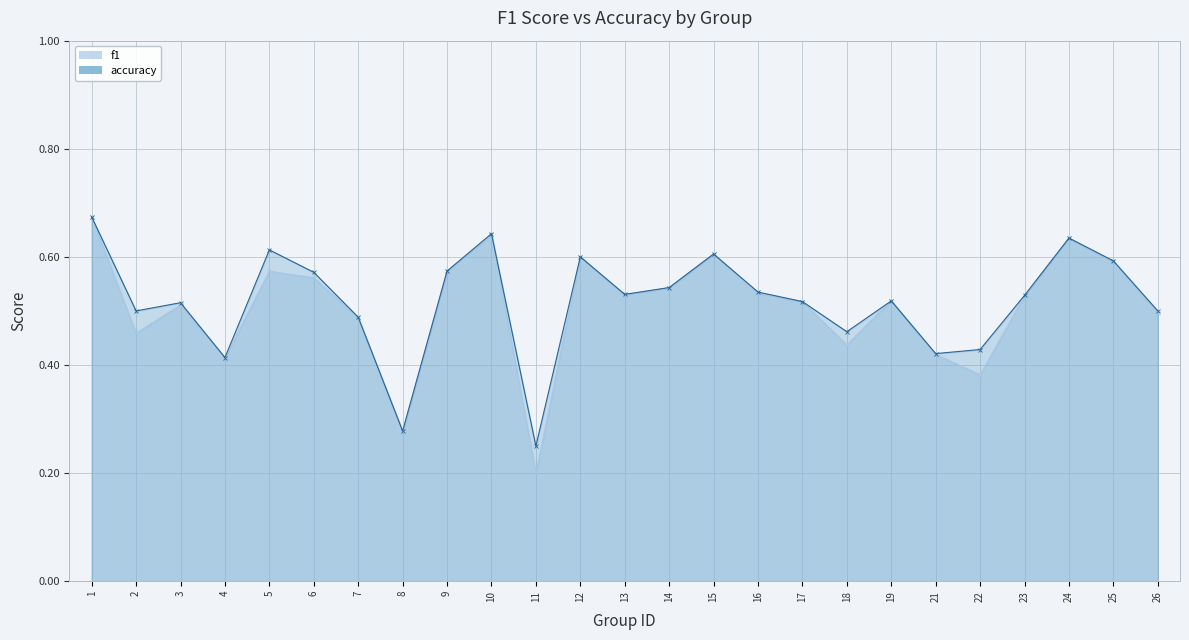

Reading left to right, extract all data points from this chart.

f1: 1=0.7	2=0.5	3=0.5	4=0.4	5=0.6	6=0.6	7=0.5	8=0.3	9=0.6	10=0.6	11=0.2	12=0.6	13=0.5	14=0.5	15=0.6	16=0.5	17=0.5	18=0.4	19=0.5	21=0.4	22=0.4	23=0.5	24=0.6	25=0.6	26=0.5
accuracy: 1=0.7	2=0.5	3=0.5	4=0.4	5=0.6	6=0.6	7=0.5	8=0.3	9=0.6	10=0.6	11=0.2	12=0.6	13=0.5	14=0.5	15=0.6	16=0.5	17=0.5	18=0.5	19=0.5	21=0.4	22=0.4	23=0.5	24=0.6	25=0.6	26=0.5